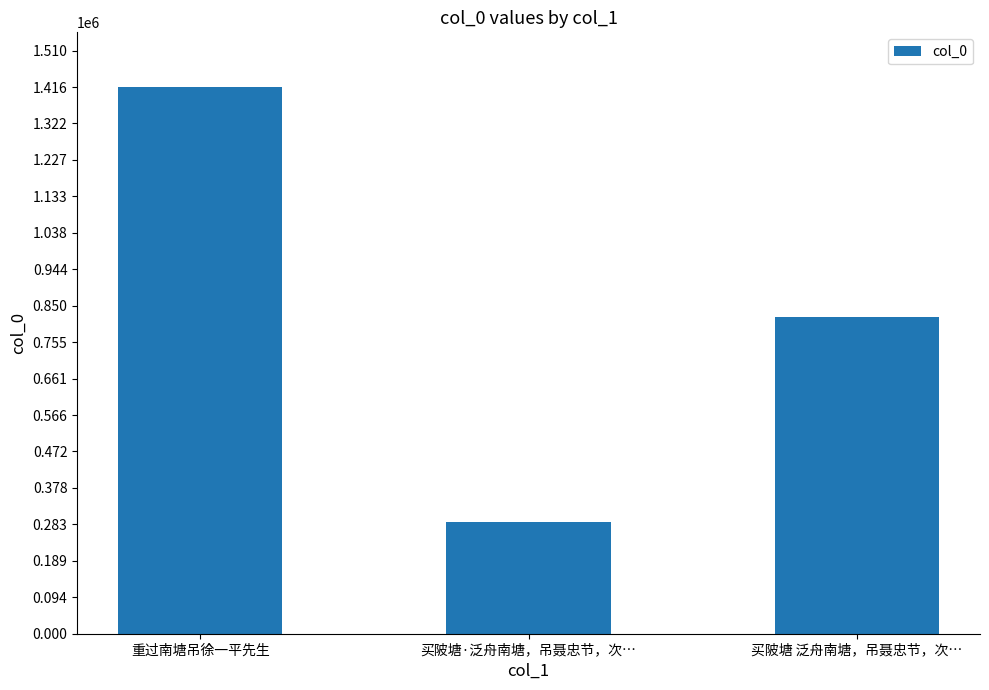

Which has a higher value, 买陂塘 泛舟南塘，吊聂忠节，次… or 买陂塘·泛舟南塘，吊聂忠节，次…?

买陂塘 泛舟南塘，吊聂忠节，次…